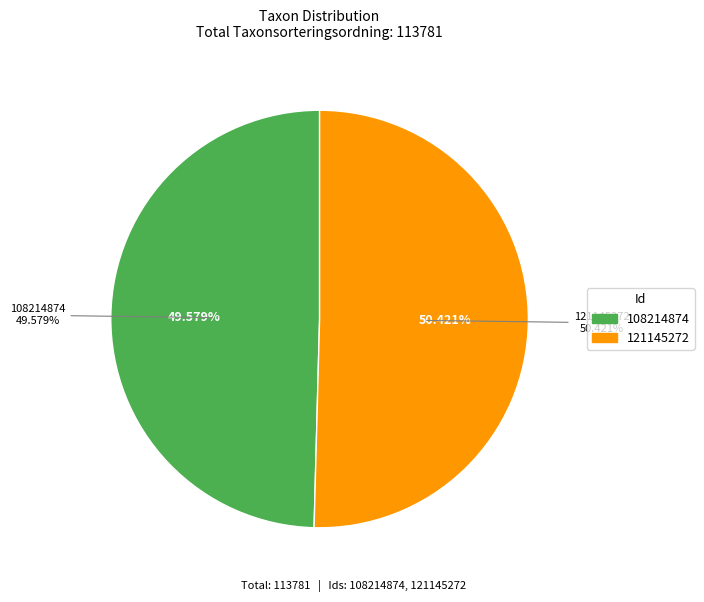

The 108214874 slice represents 64% of the pie. True or false?

False